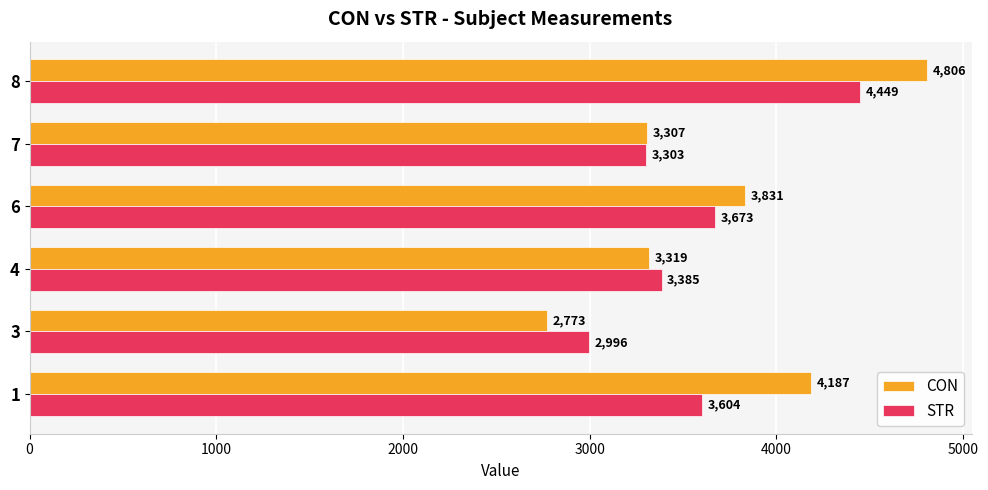

How many categories are shown in the chart?

6